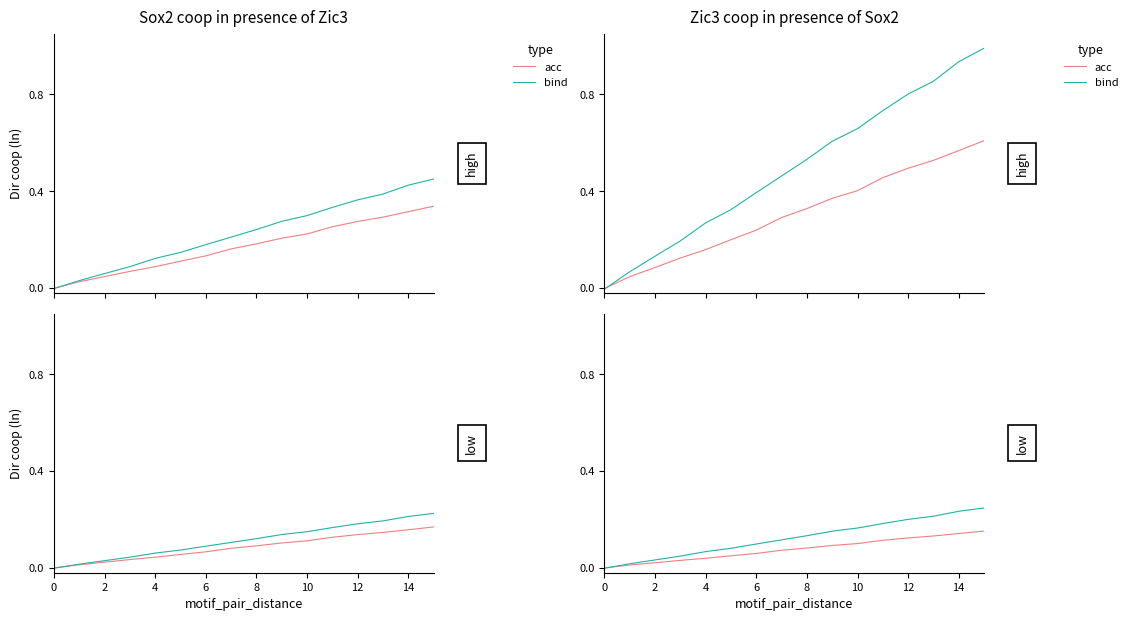

How many data points does each series have?

16